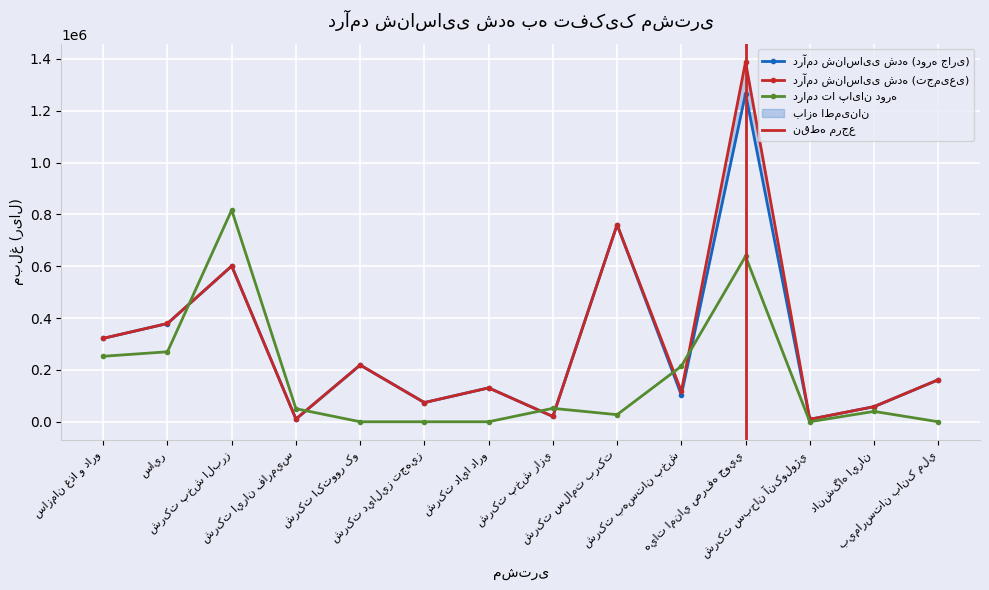

What is the label of the 9th point from the right?

شرکت دياليز تجهيز